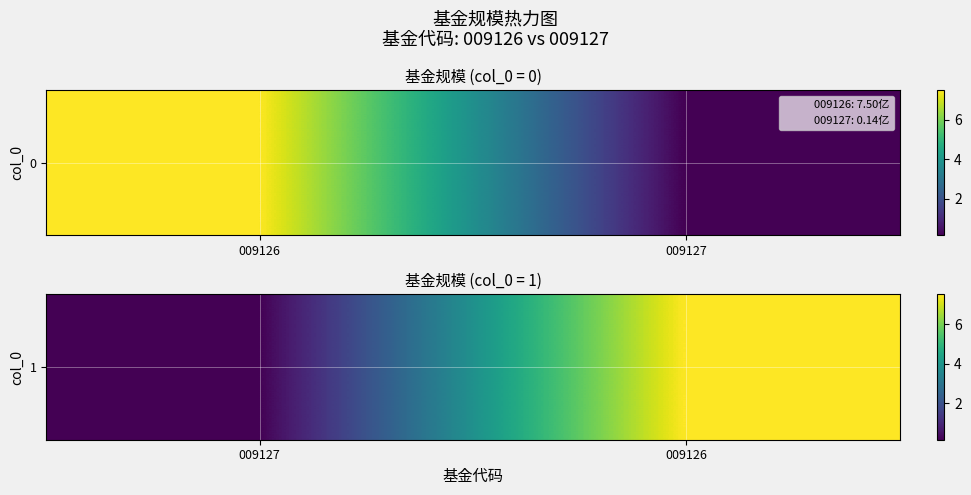

How many series are shown in this chart?

1